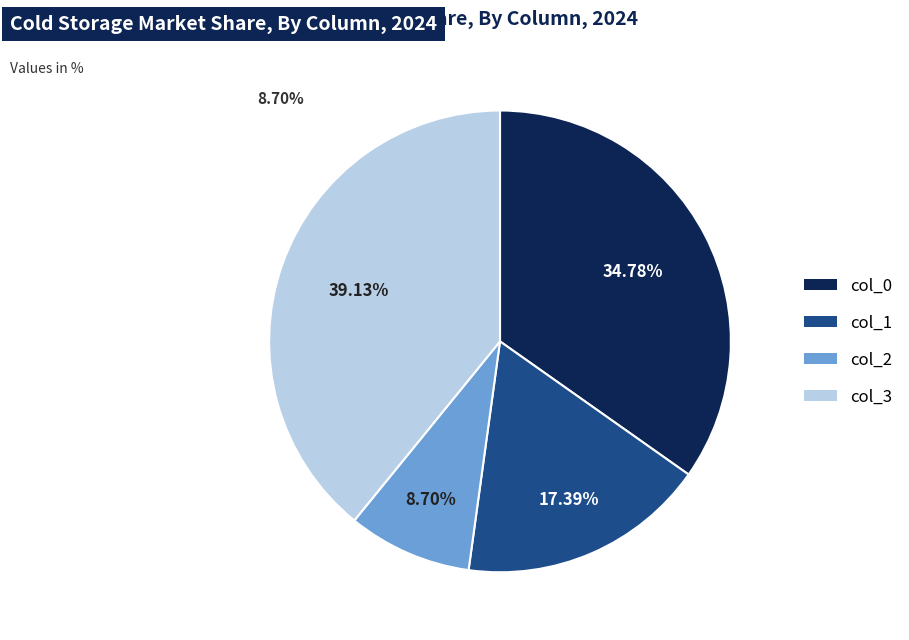

How many segments does this pie chart have?

4